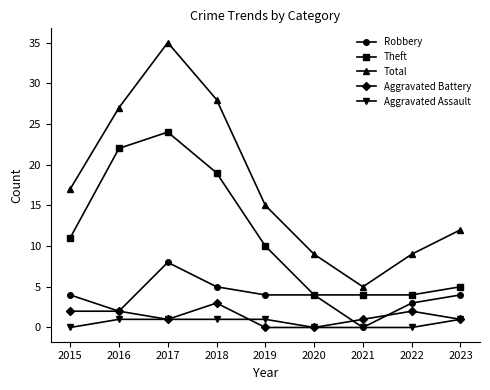

What is the difference between the highest and lowest values at 2018?

27